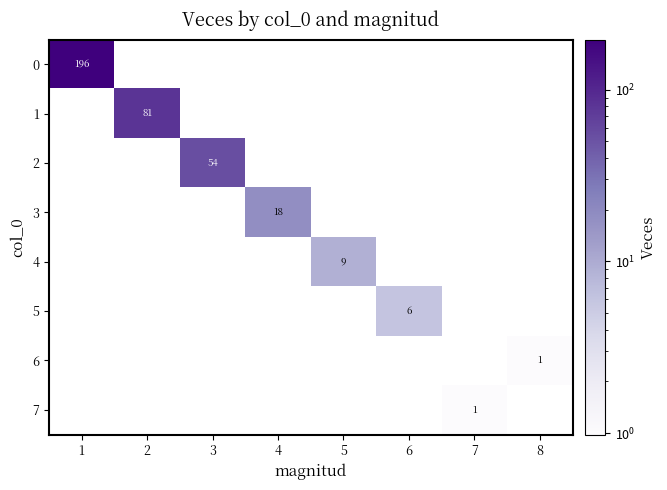

True or false: 1 has a value of 49 at 2.

False